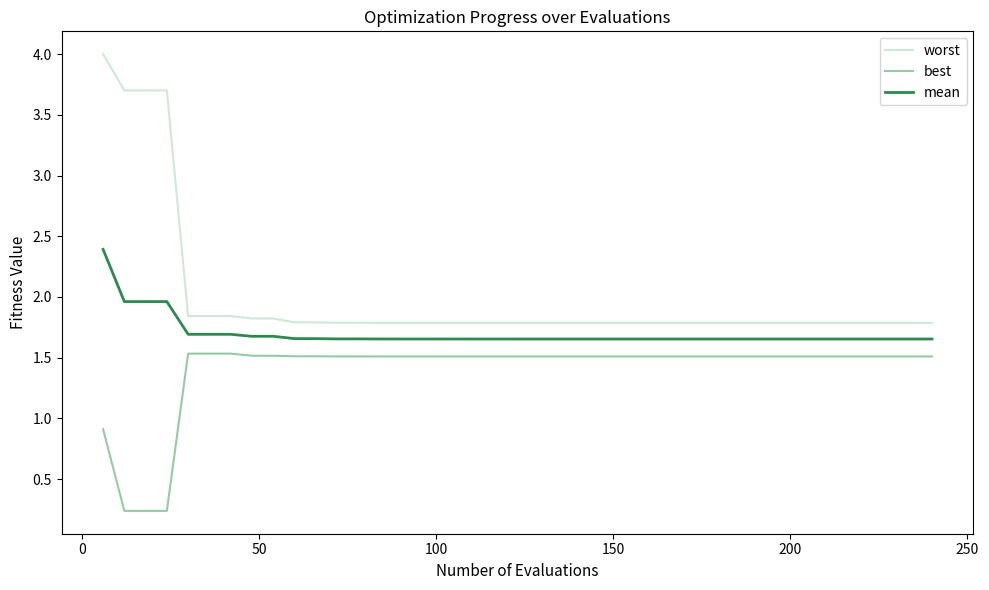

Rank the series by their maximum value, from highest to lowest.

worst, mean, best